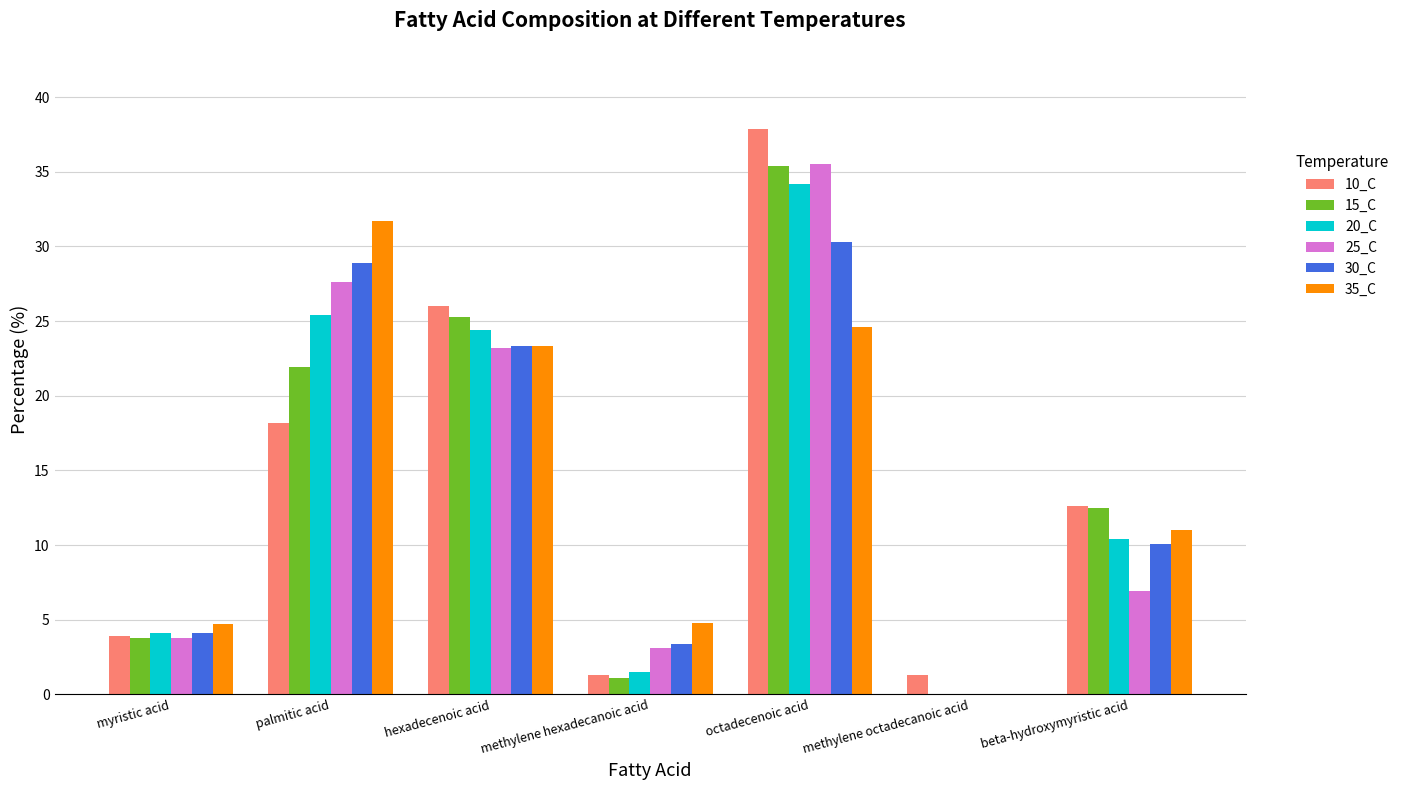

Which series changed the most between methylene octadecanoic acid and beta-hydroxymyristic acid?

15_C